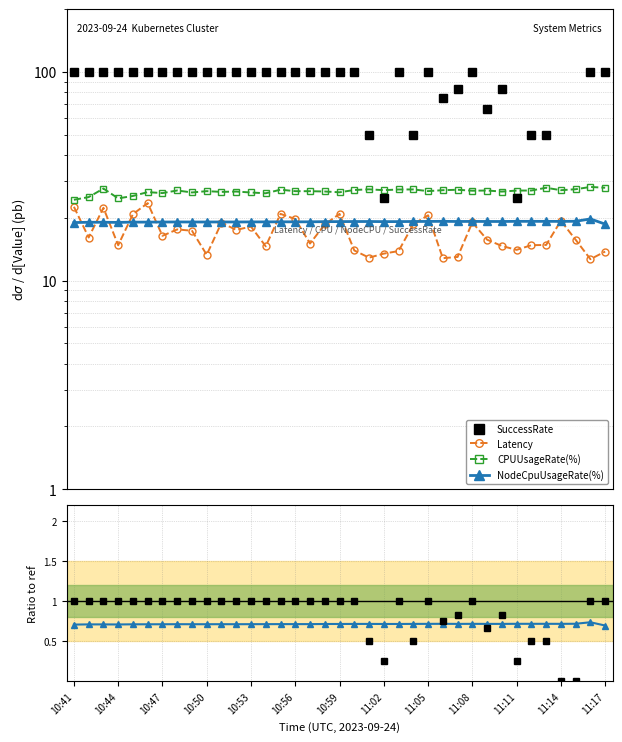

Is it true that Latency equals 33.3 at 10:45?

False